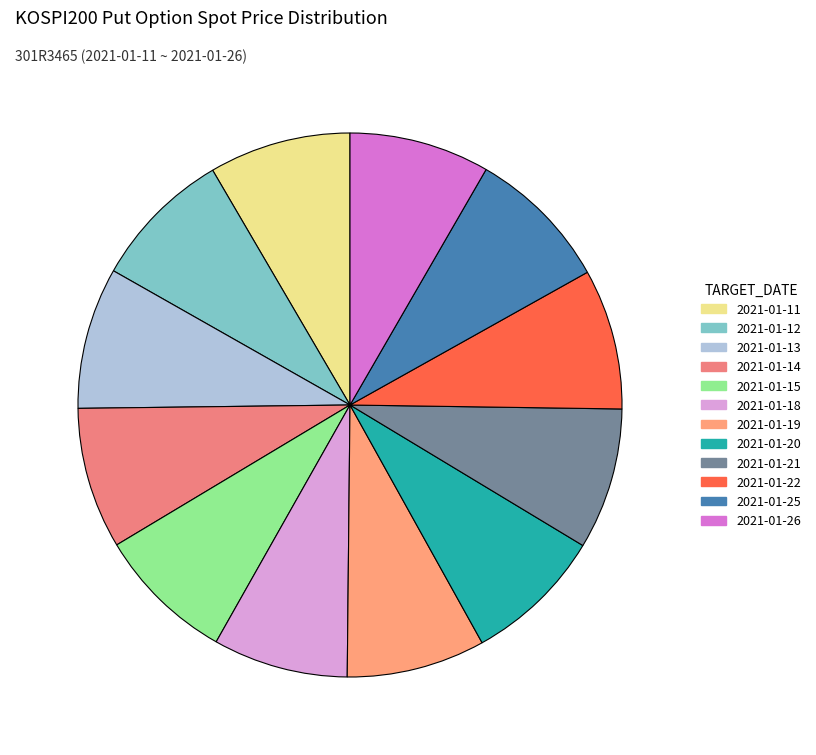

Does any single category account for the majority?

No